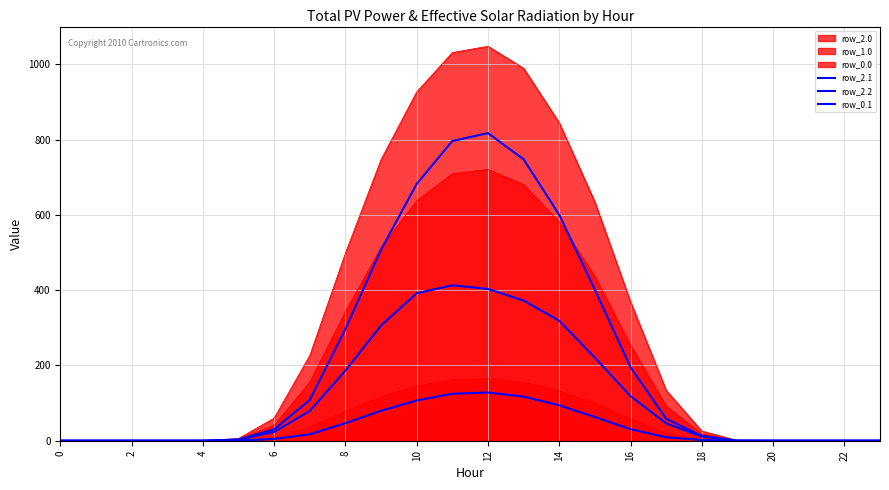

Does the chart have visible grid lines?

Yes